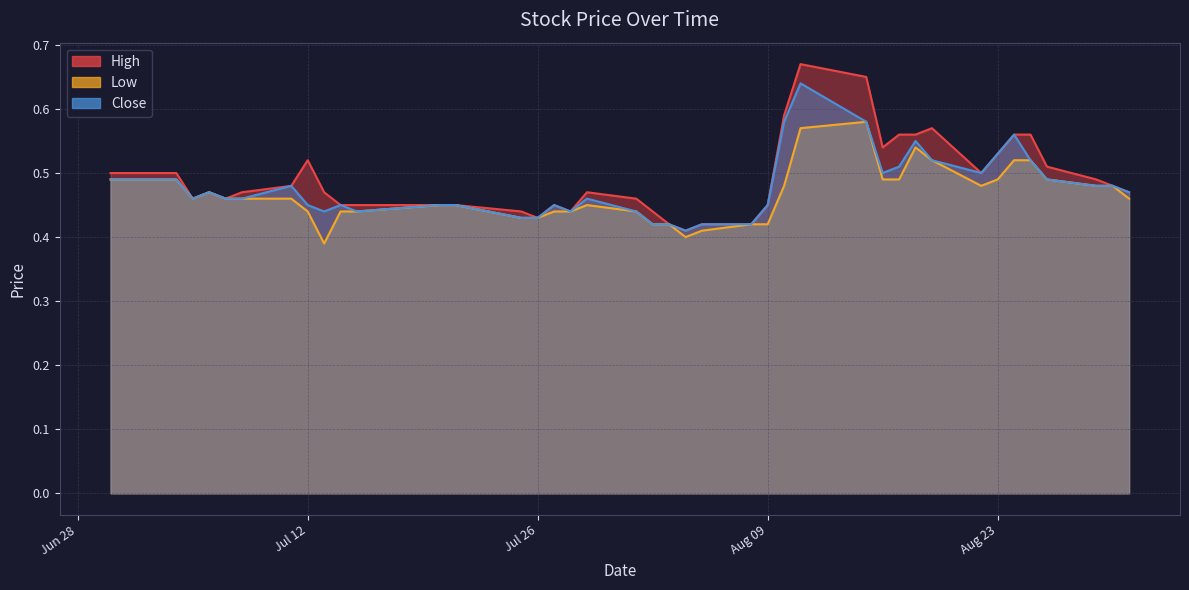

Does the chart display data point markers on the line(s)?

No